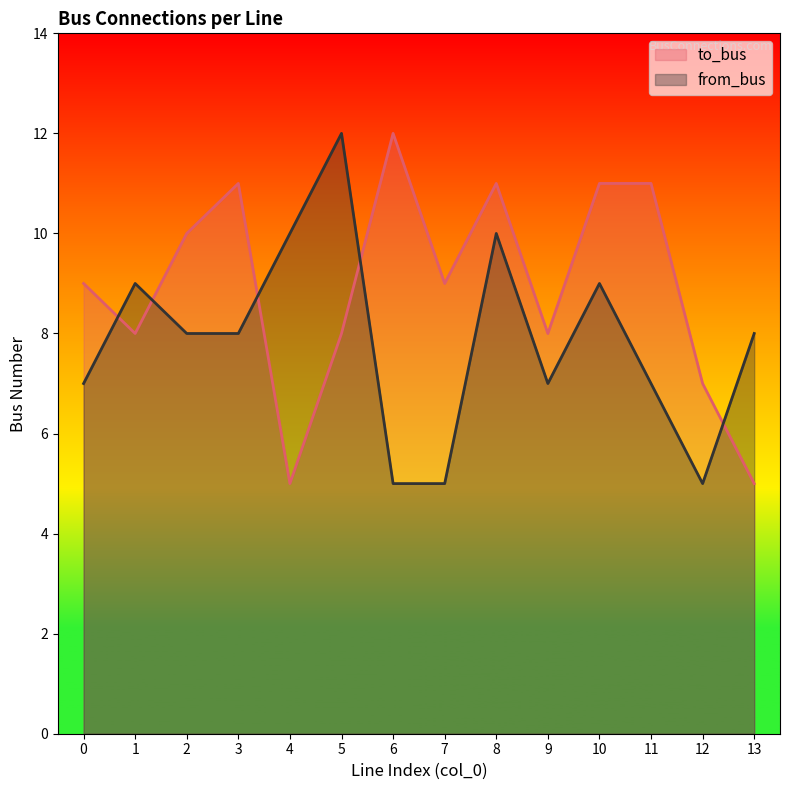

Where is to_bus nearest to the value 8?

1